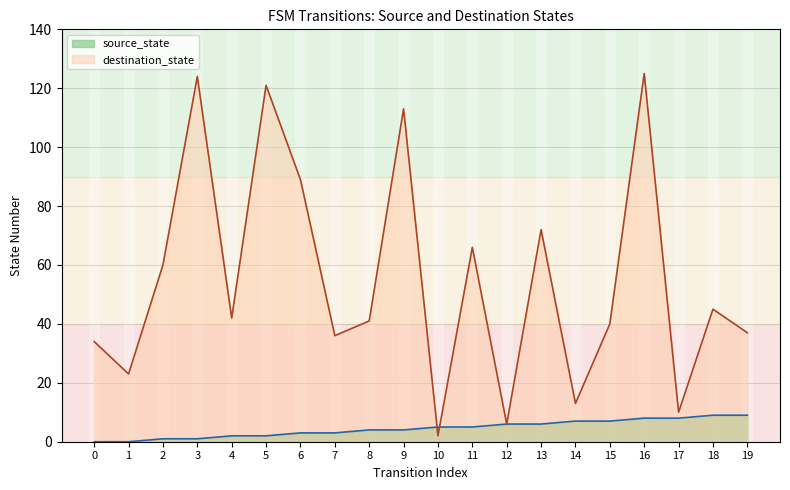

List the series in order of their overall mean, lowest first.

source_state, destination_state